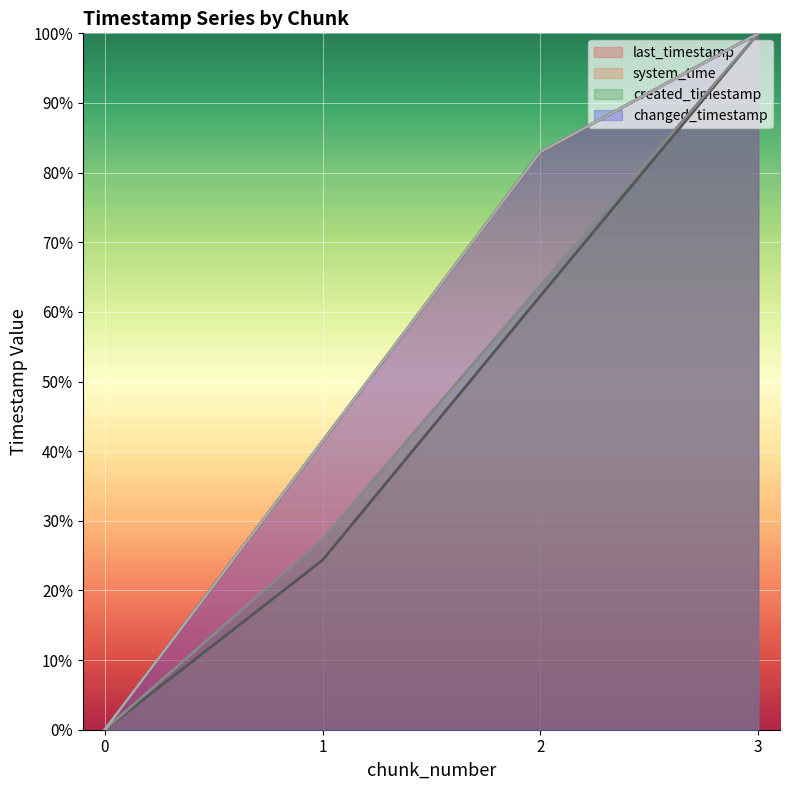

The changed_timestamp series shows 0.0 at 0. True or false?

True